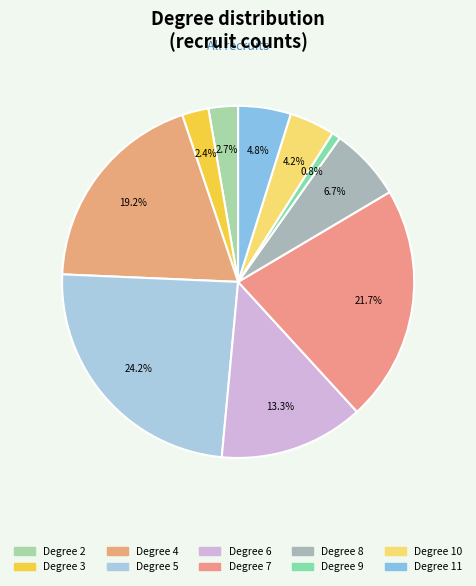

To the nearest percent, what is the average slice percentage?

10%